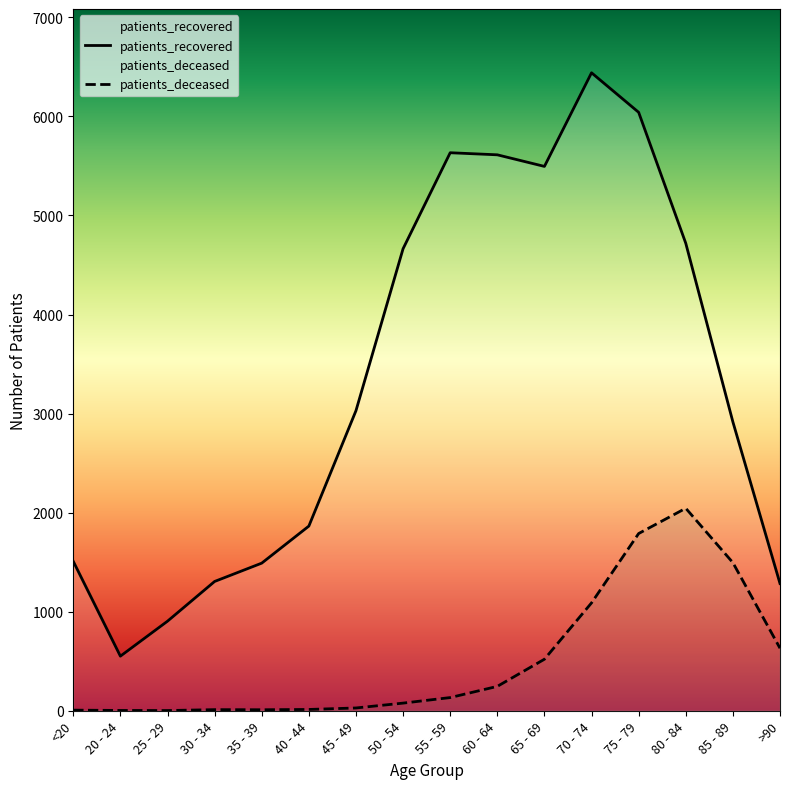

At which label does patients_deceased reach its minimum?

25 - 29